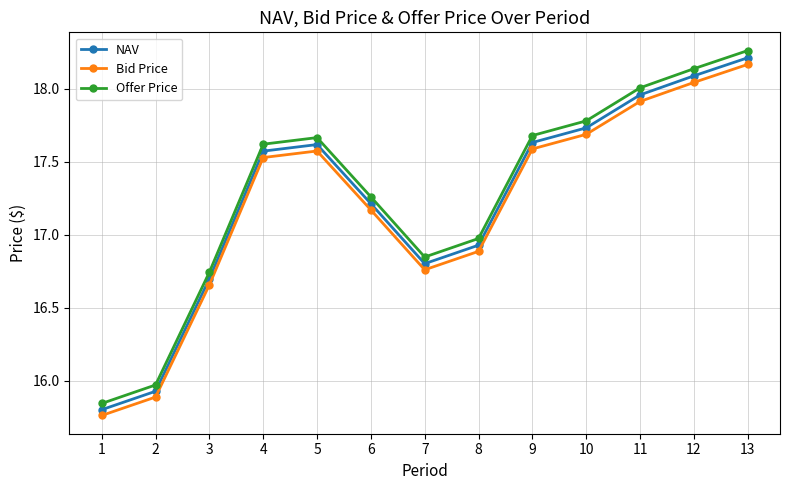

List the series in order of their peak value, highest first.

Offer Price, NAV, Bid Price